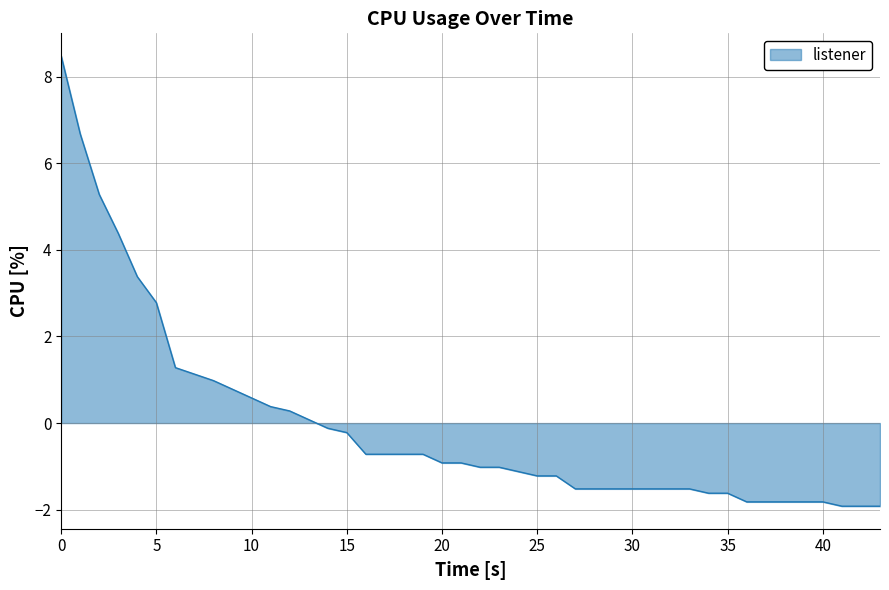

What is the minimum value shown in the chart?

-1.9